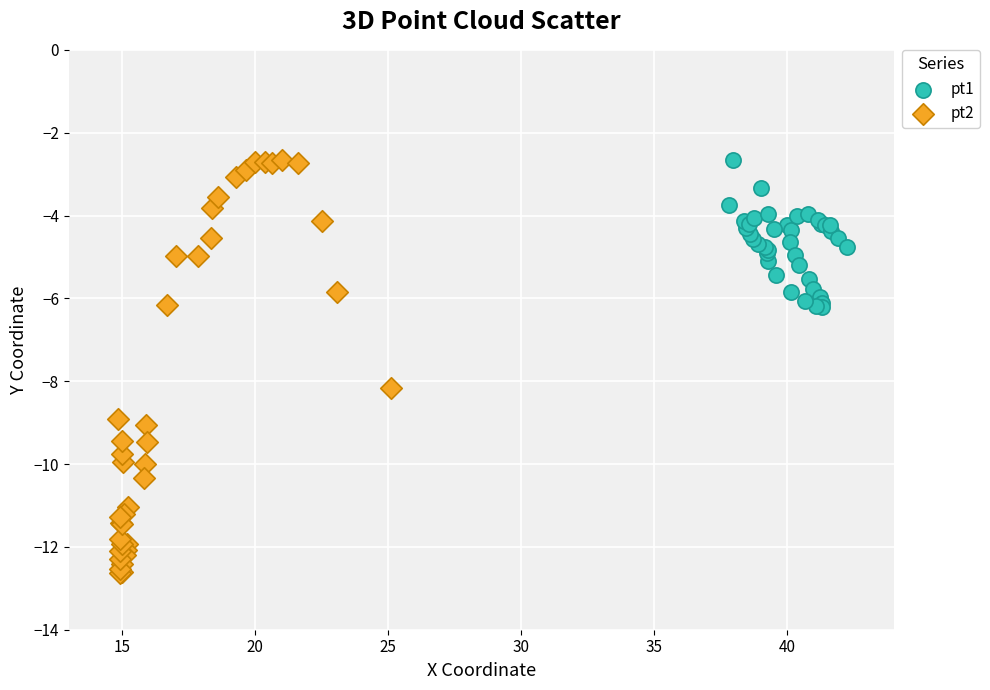

Which series has the widest spread of Y values?

pt2